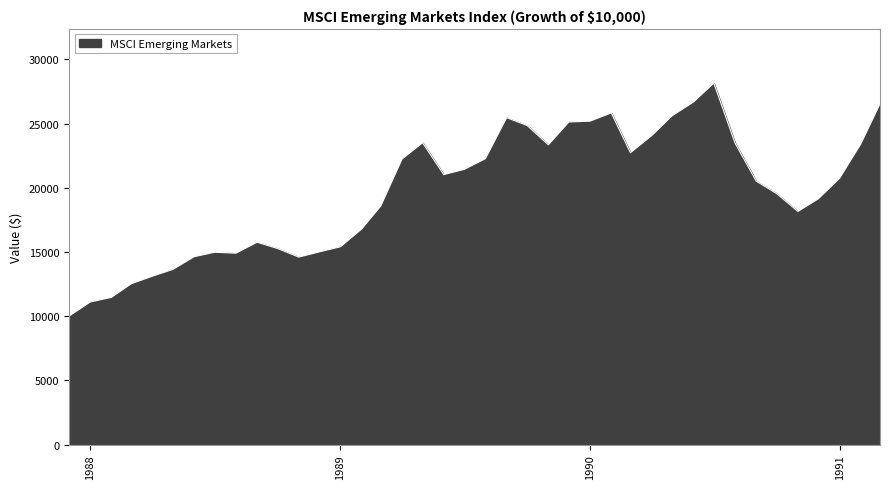

What is the difference between the maximum and minimum values?

18143.7